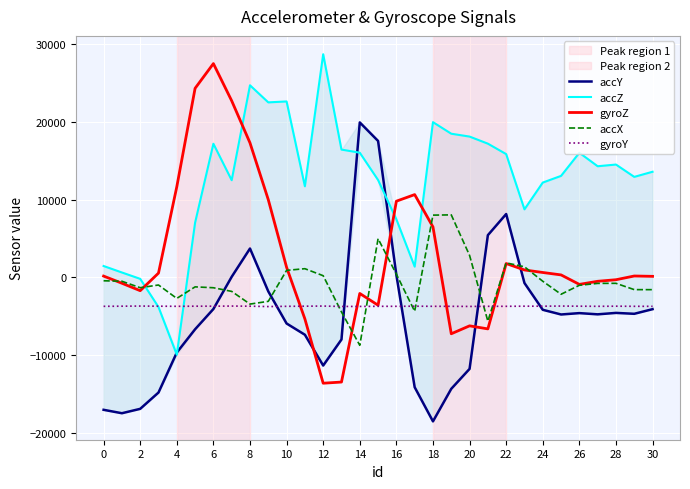

True or false: accZ has more than 1 interior local peaks.

True